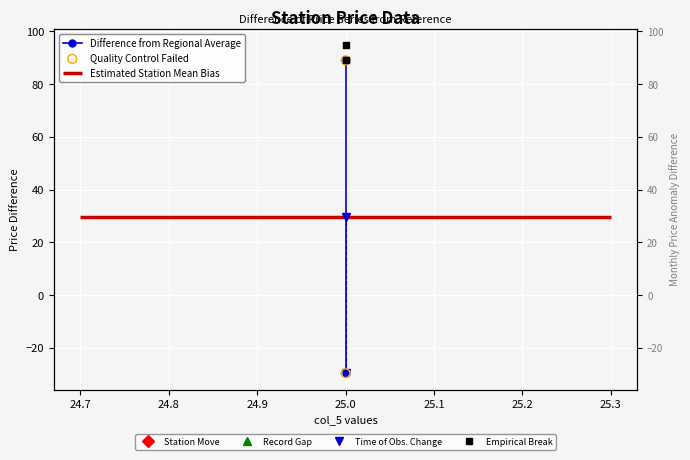

Which series reaches the maximum Y coordinate?

Empirical Break